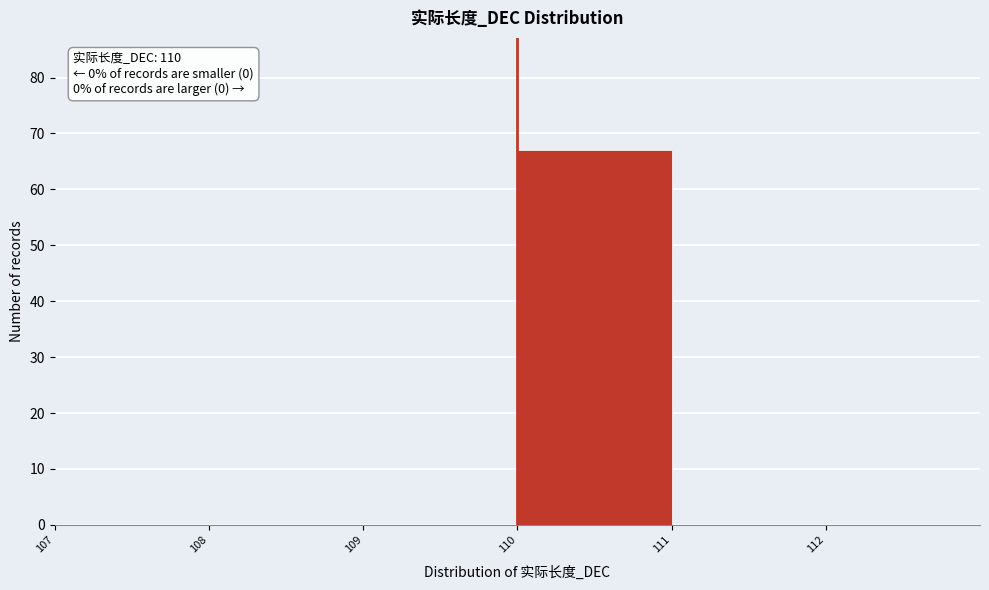

Over which range of the x-axis is the bar tallest?

110 to 111